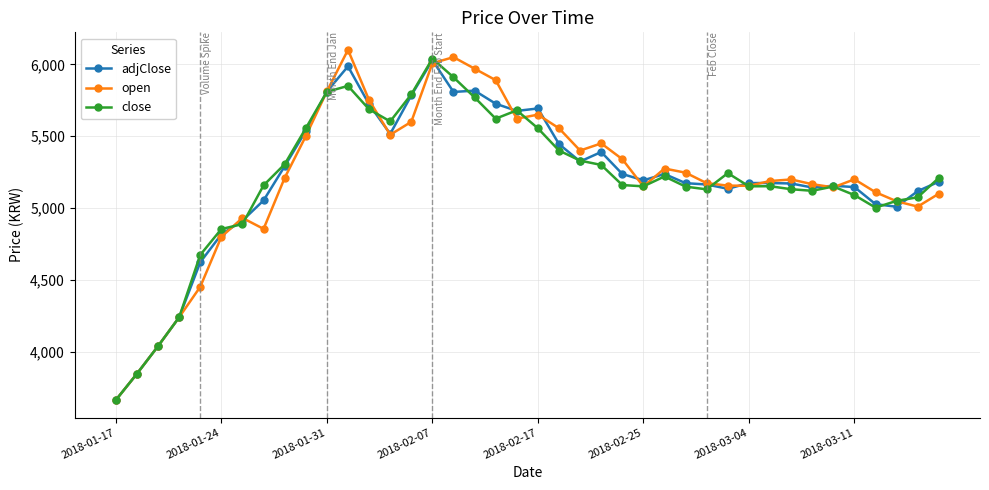

True or false: adjClose has more than 2 points higher than both neighbors.

True